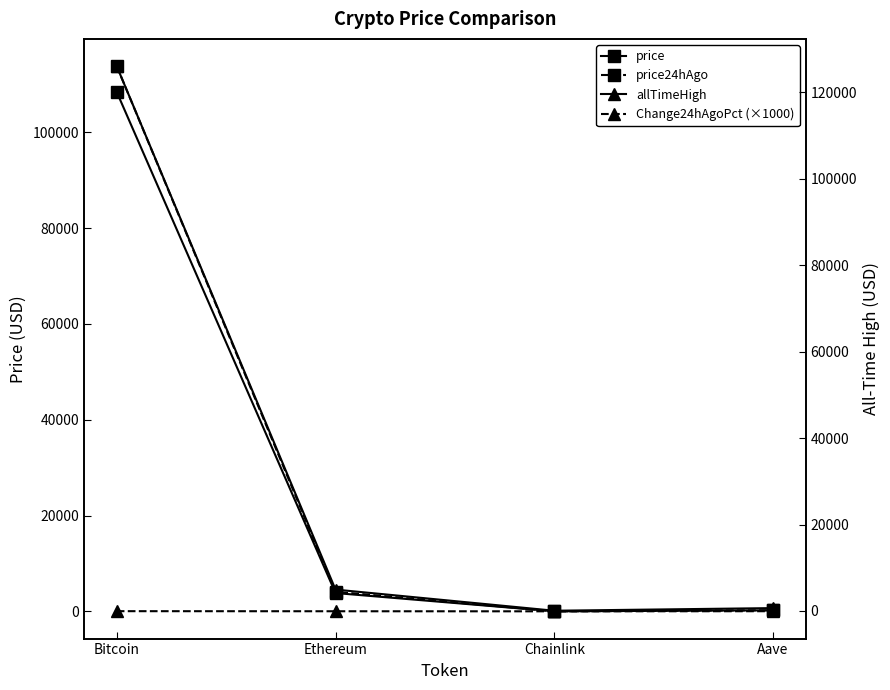

Which series changed the most between Ethereum and Aave?

allTimeHigh